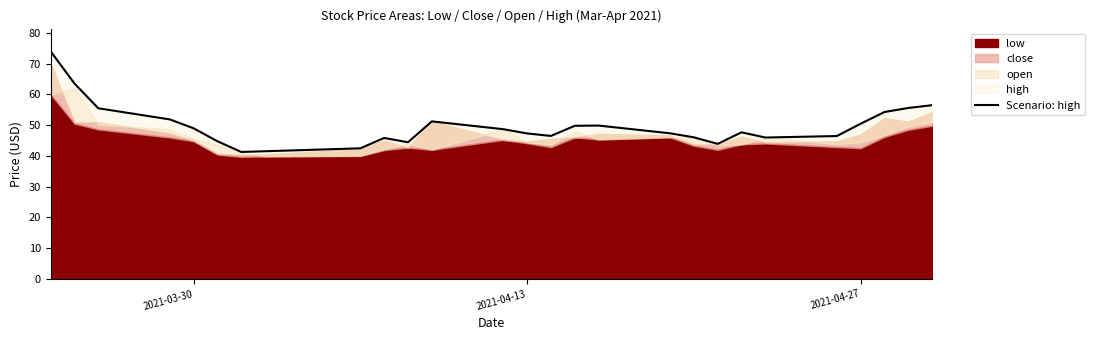

Is it true that the value at 9 is 26.4?

False